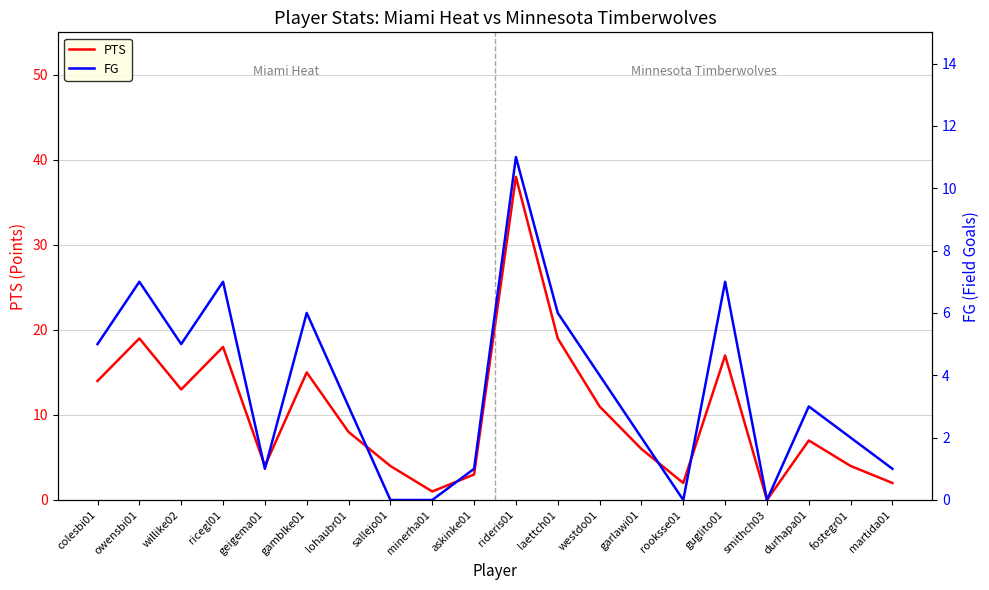

Reading right to left, extract all data points from this chart.

PTS: martida01=2	fostegr01=4	durhapa01=7	smithch03=0	guglito01=17	rooksse01=2	garlawi01=6	westdo01=11	laettch01=19	rideris01=38	askinke01=3	minerha01=1	sallejo01=4	lohaubr01=8	gamblke01=15	geigema01=4	ricegl01=18	willike02=13	owensbi01=19	colesbi01=14
FG: martida01=1	fostegr01=2	durhapa01=3	smithch03=0	guglito01=7	rooksse01=0	garlawi01=2	westdo01=4	laettch01=6	rideris01=11	askinke01=1	minerha01=0	sallejo01=0	lohaubr01=3	gamblke01=6	geigema01=1	ricegl01=7	willike02=5	owensbi01=7	colesbi01=5